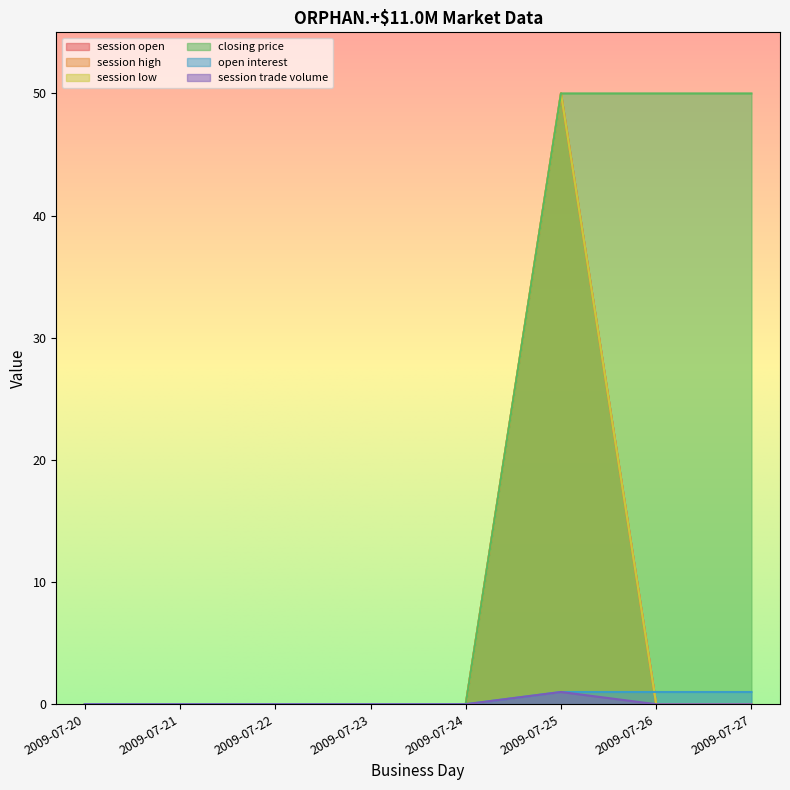

List the series in order of their peak value, lowest first.

open interest, session trade volume, session open, session high, session low, closing price